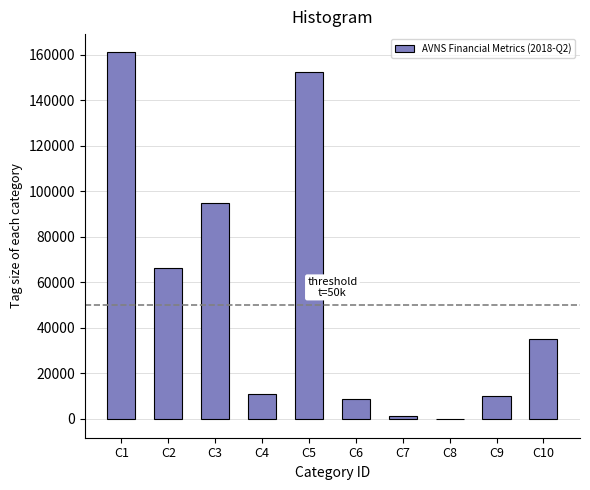

Reading right to left, what are all the values shown in this chart?

C10=35300	C9=9900	C8=-200	C7=1100	C6=8800	C5=152100	C4=10800	C3=94700	C2=66200	C1=160900